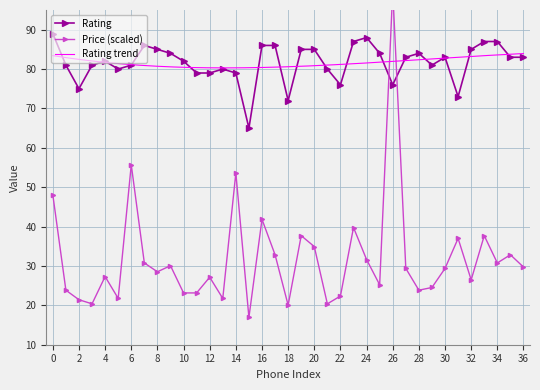

What is the value of the Price (k₹) point at the 13th from the left?

27.1